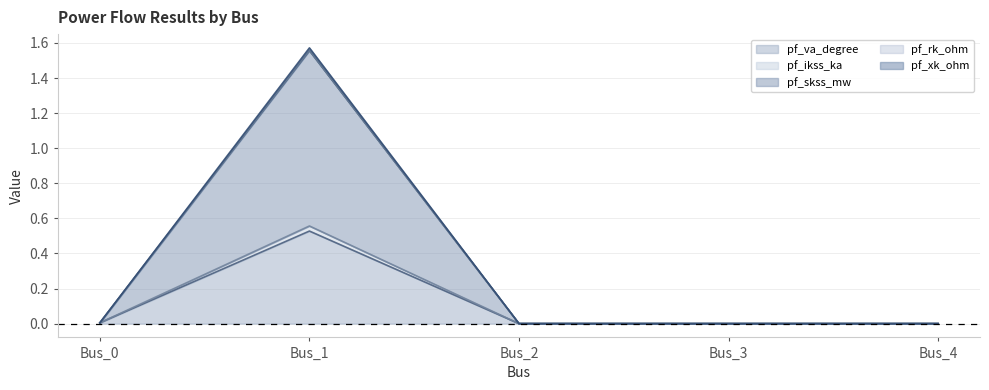

True or false: pf_rk_ohm and pf_skss_mw cross at least once.

False